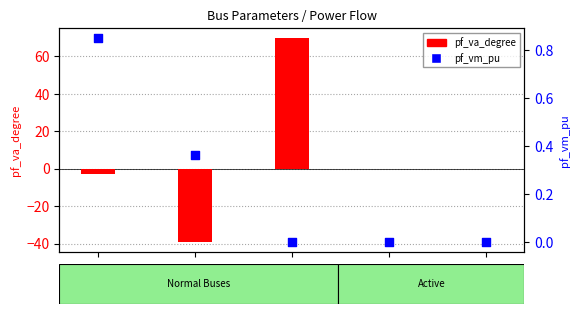

At which category is the sum across all series the highest?

Bus_2